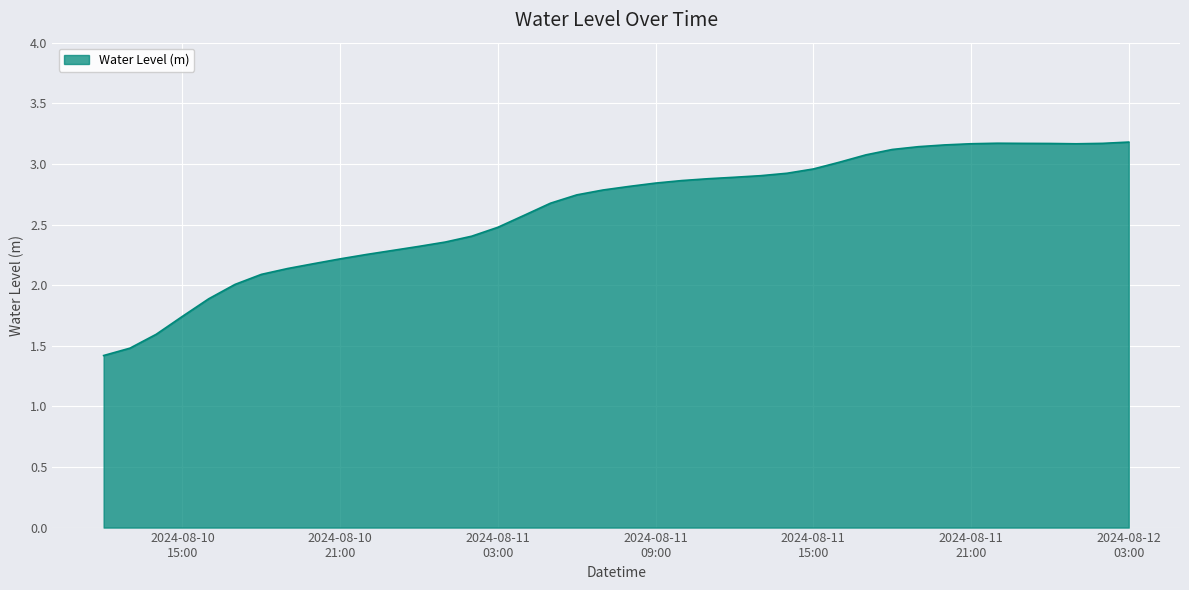

What is the difference between the maximum and minimum values?

1.8